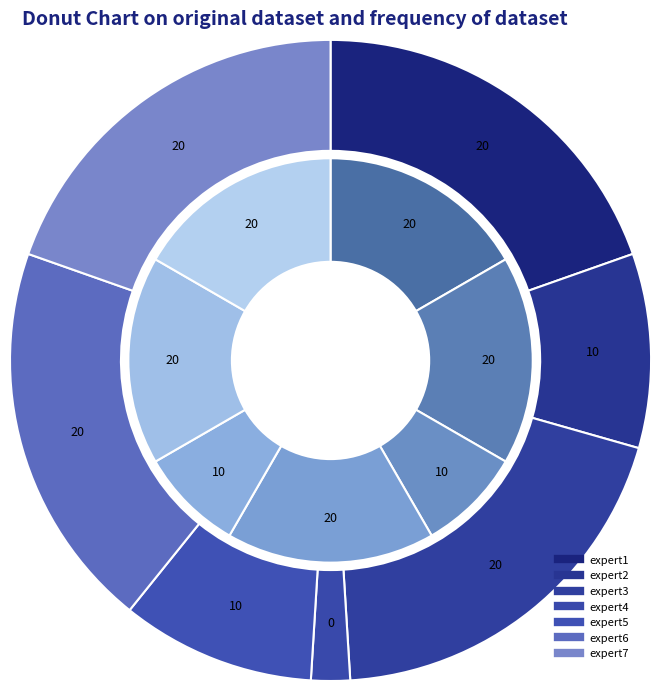

How many slices are in this pie chart?

7